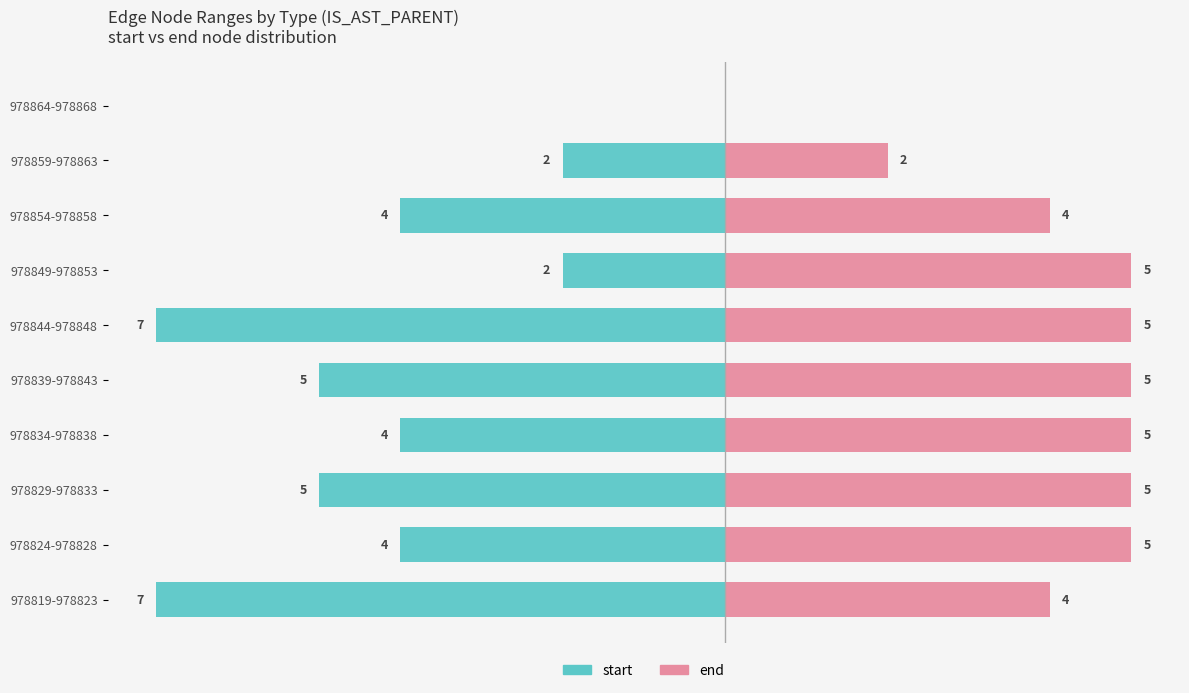

What is the smallest value displayed?

-7